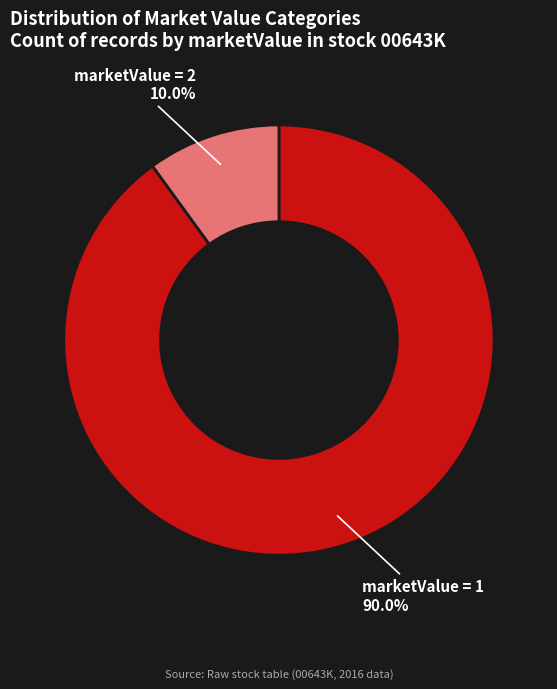

Rank the categories by value from lowest to highest.

marketValue = 2, marketValue = 1